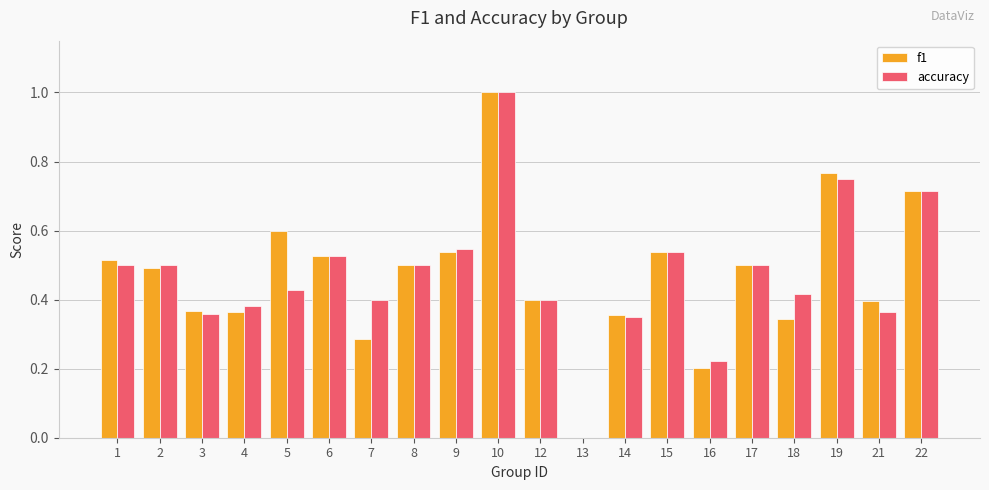

The f1 series shows 0.6 at 3. True or false?

False